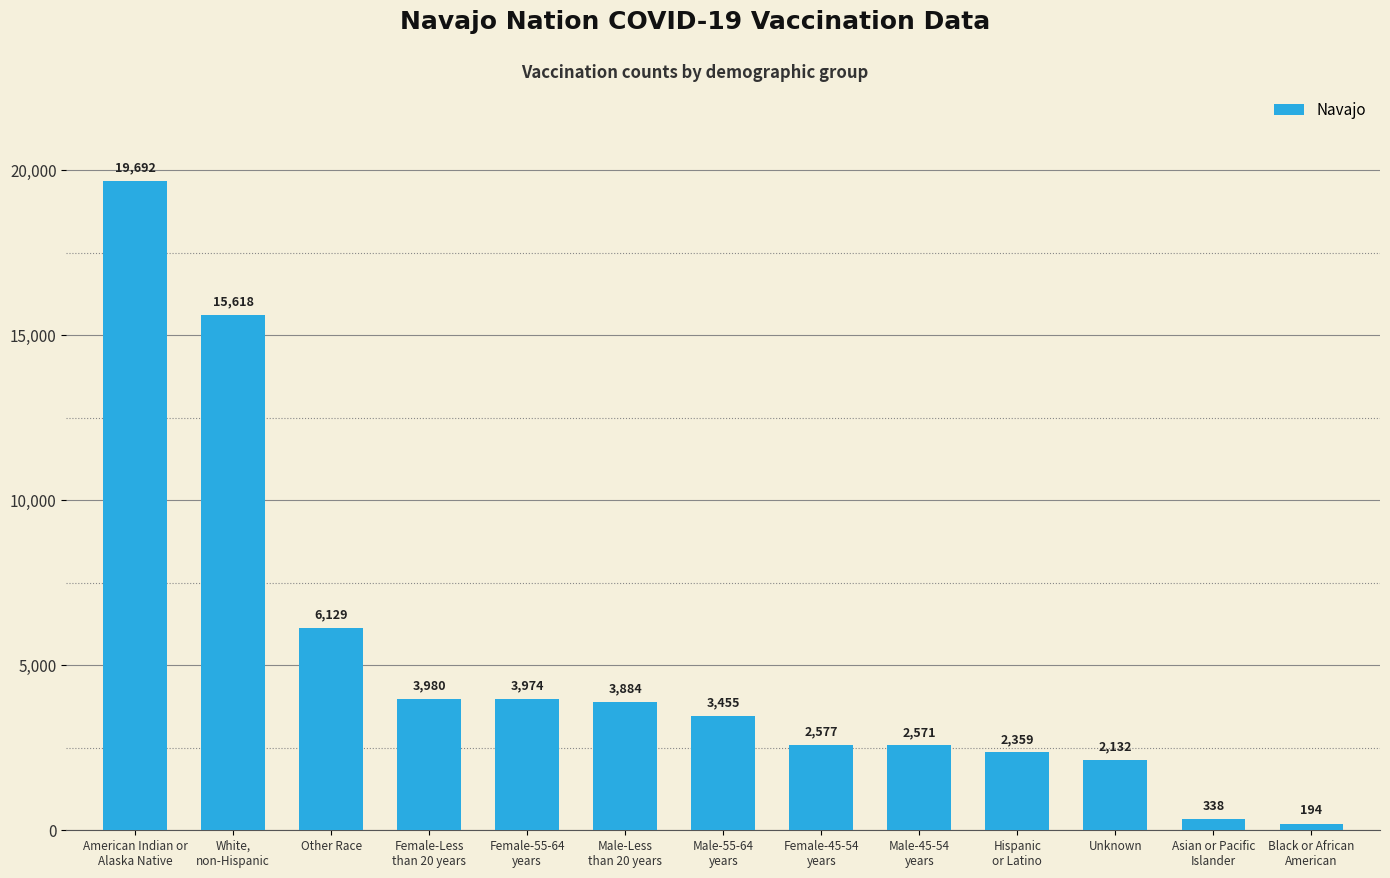

Is it true that the value at Female-45-54
years is 2577?

True